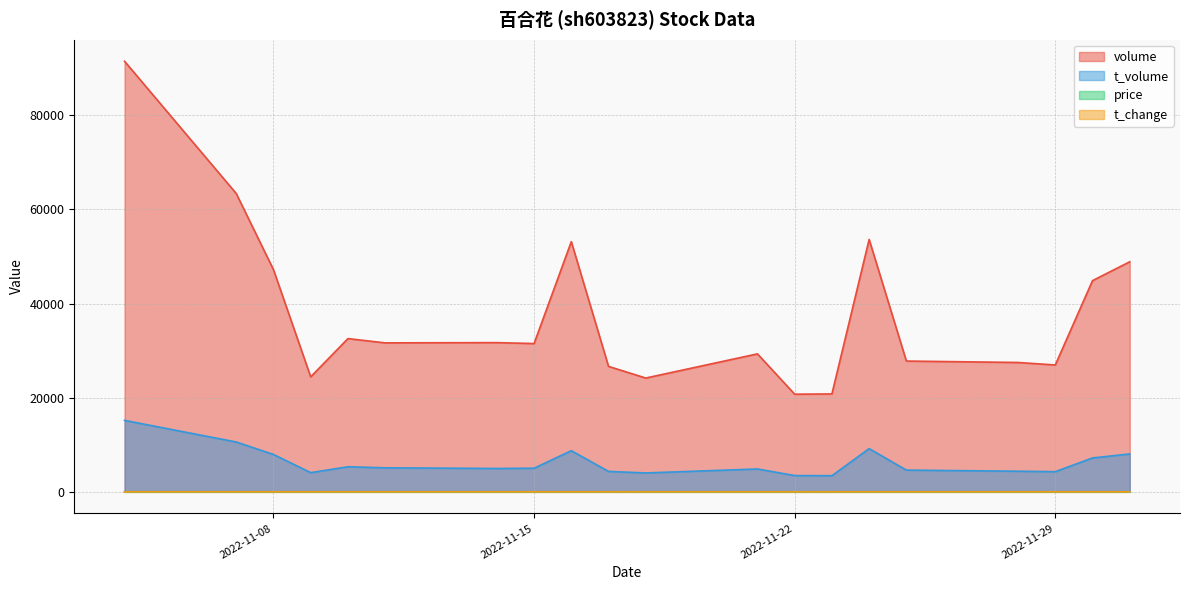

What is the sum of the t_change values at 2022-11-16 and 2022-11-24?

3.4